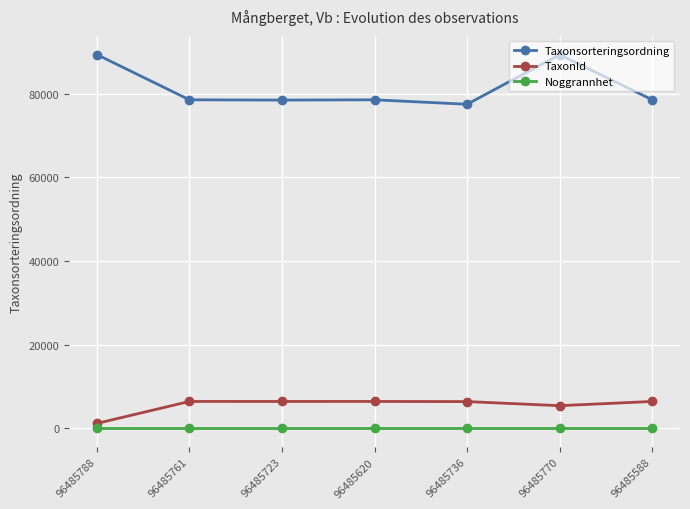

What are all the series names shown in the legend?

Taxonsorteringsordning, TaxonId, Noggrannhet